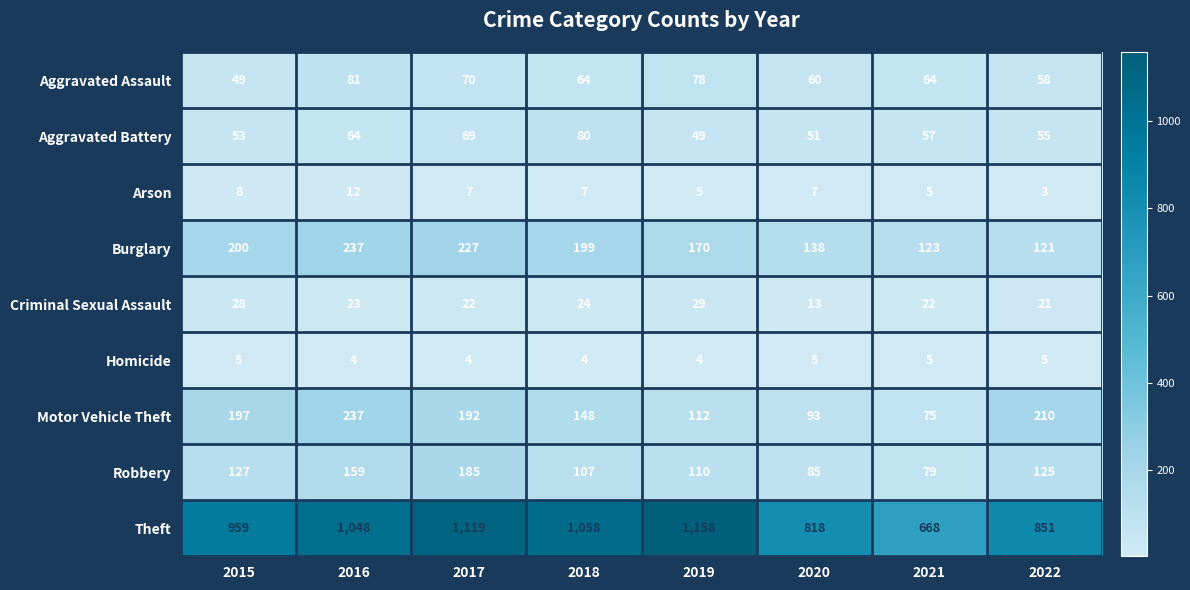

How many data points does each series have?

8